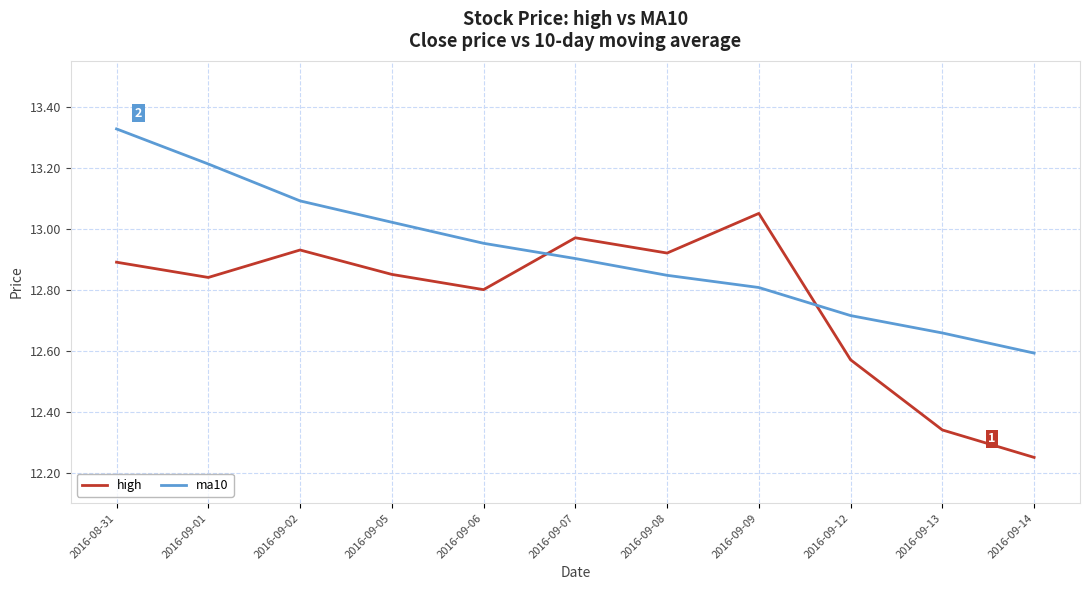

At which category does the chart reach its minimum across all series?

2016-09-14